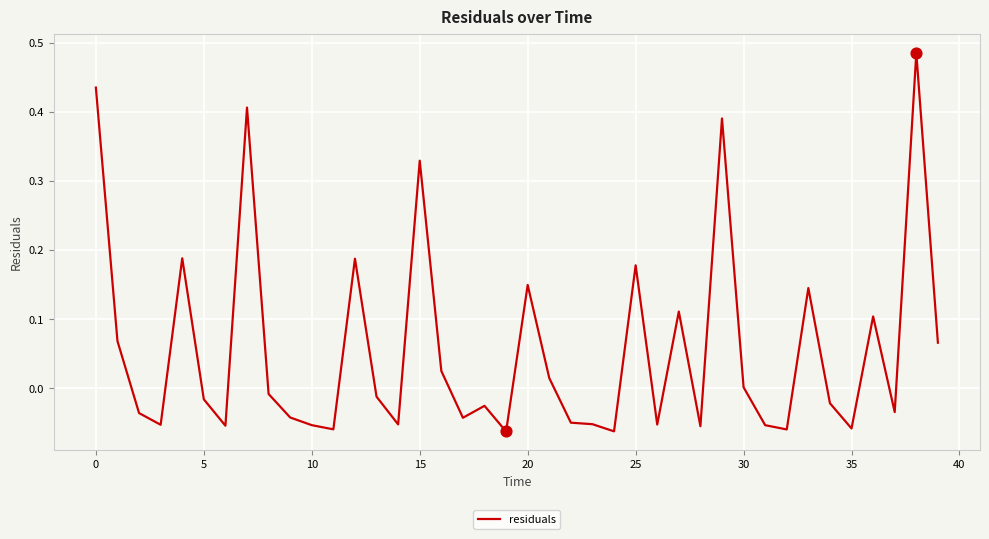

How many lines are shown in the chart?

1